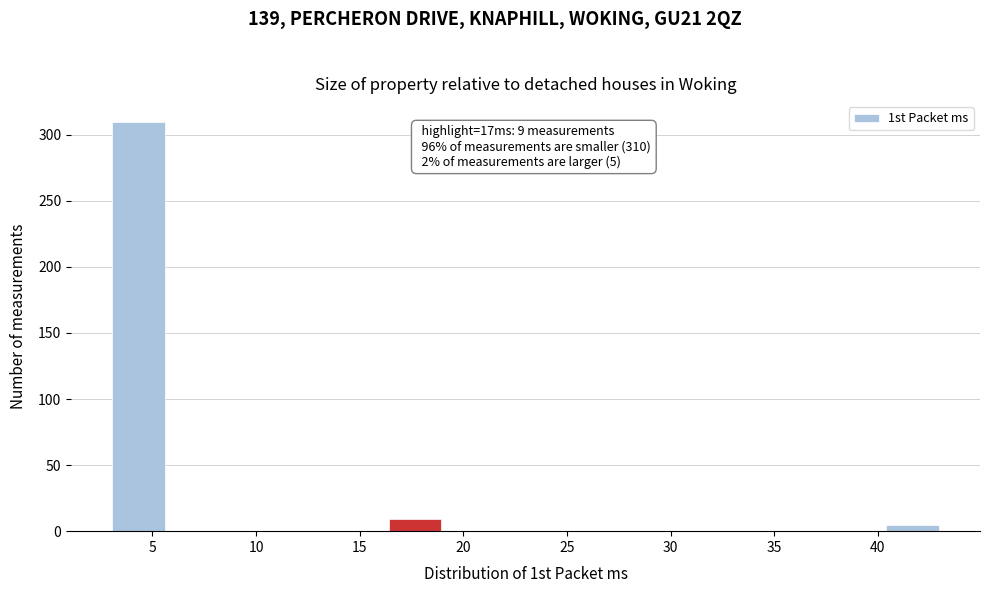

Which range on the x-axis has the tallest bar?

3.0 to 5.5